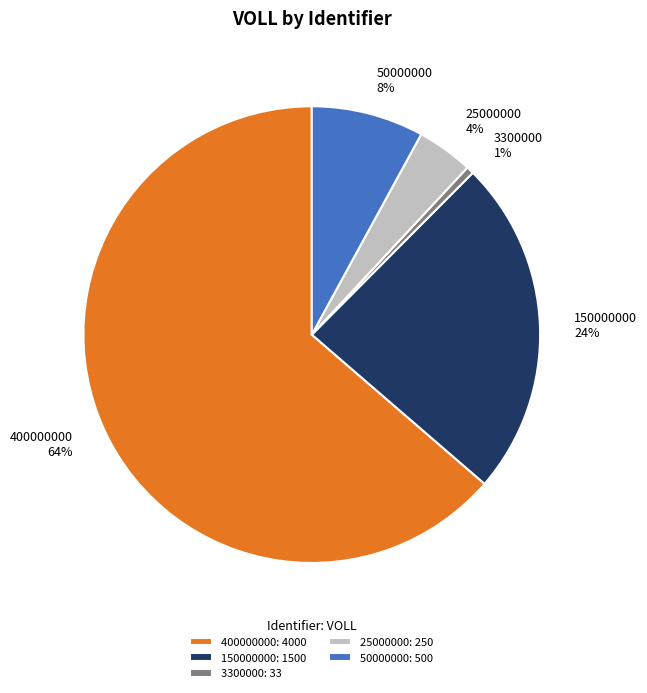

Does 400000000 represent more than half of the total?

Yes